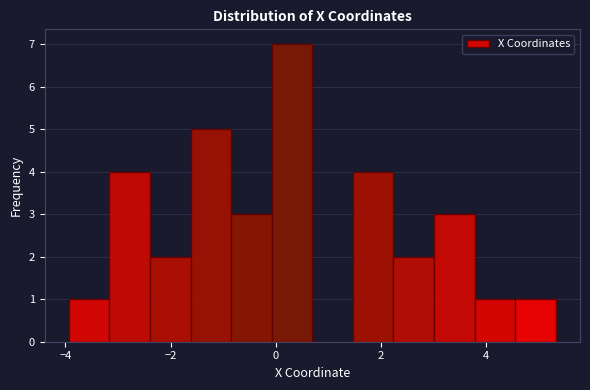

Read against the x-axis, roughly where is the centre of the tallest bar?

0.4